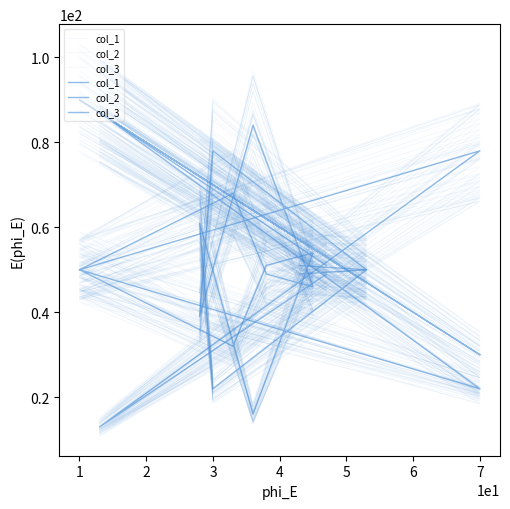

Which series ends up on top after the final intersection of col_3 and col_2?

col_3